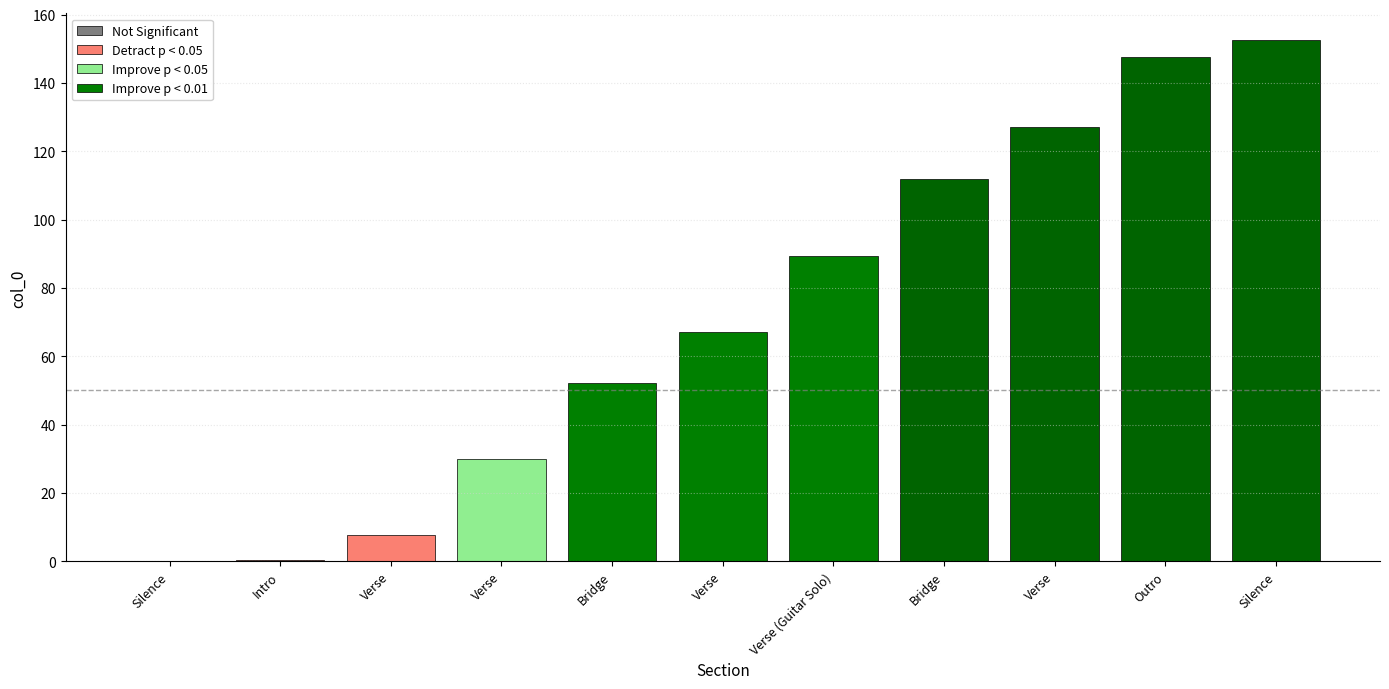

Does the chart contain any negative values?

No